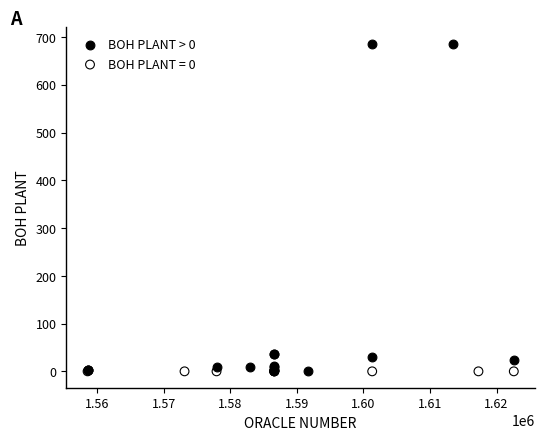

Which series reaches the maximum Y coordinate?

BOH PLANT > 0